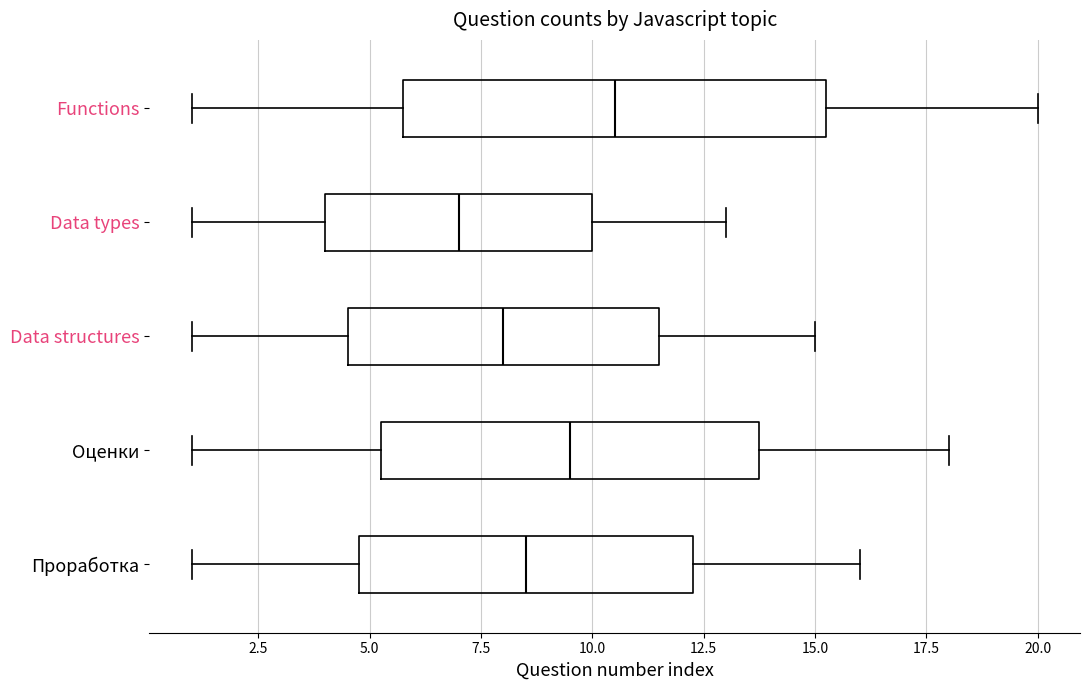

Reading bottom to top, transcribe this box plot: for each box, give where its median line is, the range the box spans, and where its two whiskers end, as read against the x-axis. The values are not printed on the chart, so give them approximately, as read against the axis.

Проработка: median 8.5, box 5.0 to 12.5, whiskers 1.0 to 16.0
Оценки: median 9.5, box 5.5 to 14.0, whiskers 1.0 to 18.0
Data structures: median 8.0, box 4.5 to 11.5, whiskers 1.0 to 15.0
Data types: median 7.0, box 4.0 to 10.0, whiskers 1.0 to 13.0
Functions: median 10.5, box 6.0 to 15.5, whiskers 1.0 to 20.0